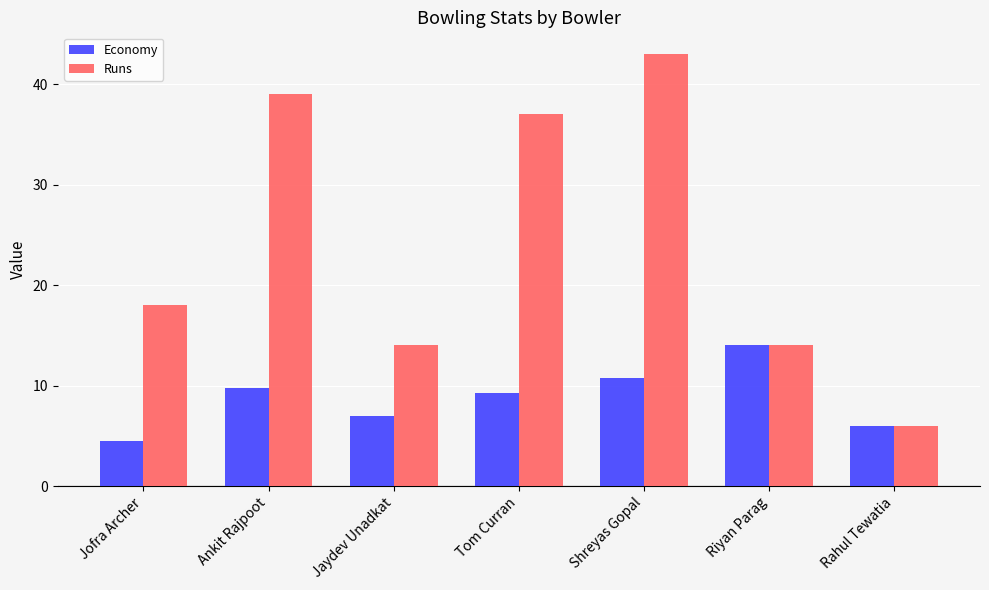

Rank the series by their average value, from highest to lowest.

Runs, Economy